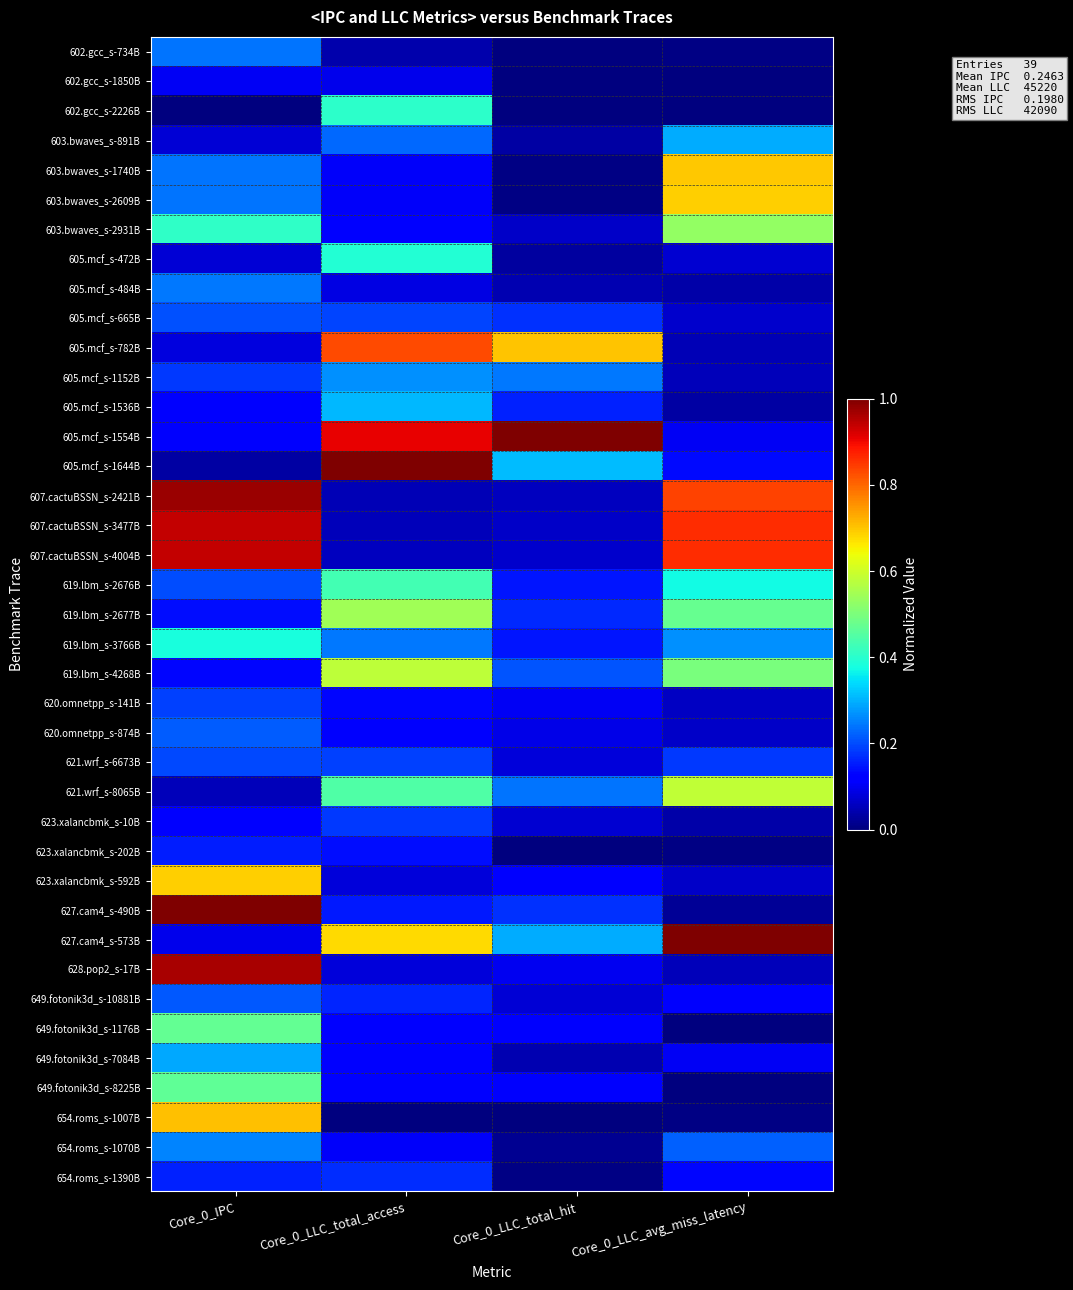

Count the number of data series in this chart.

39